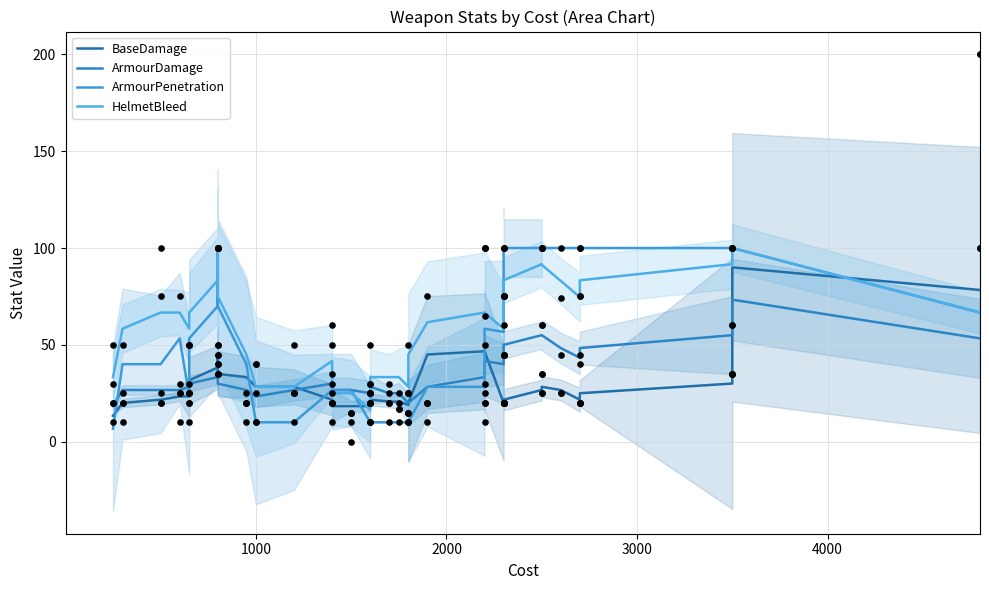

Which series has the largest total across all categories?

HelmetBleed